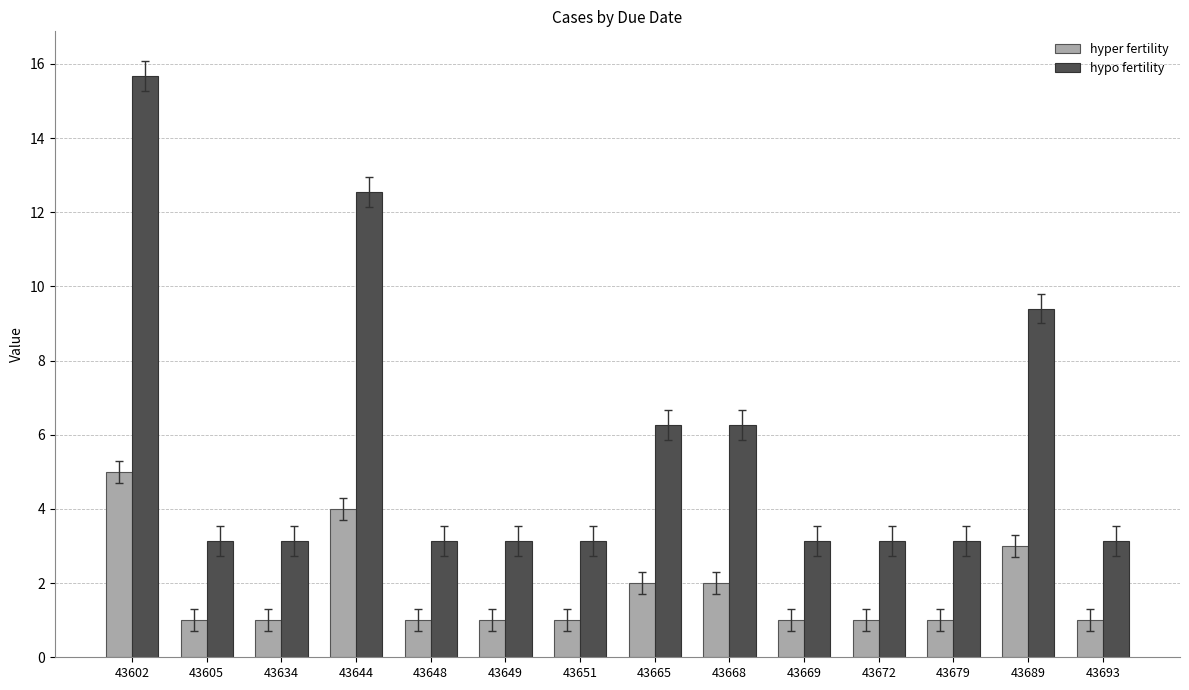

What is the difference between the highest and lowest values at 43651?

2.1